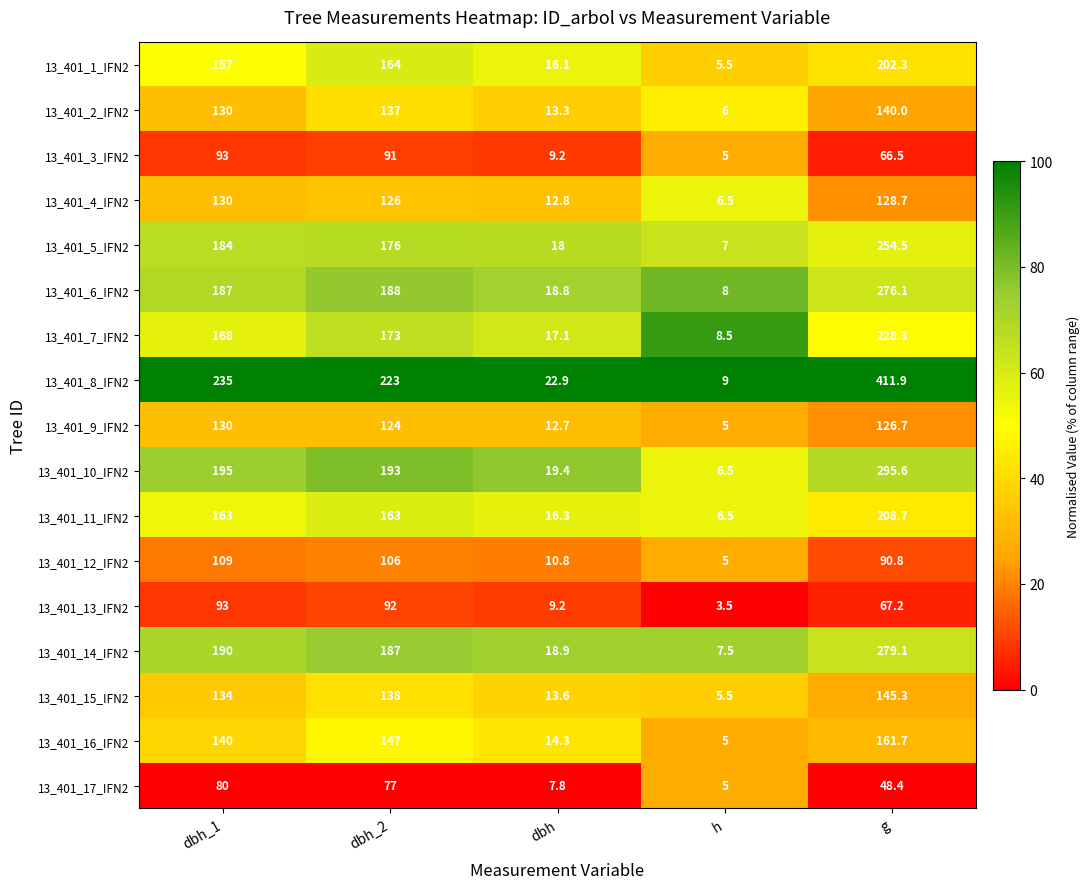

What is the total value across all series at dbh_2?

2505.0